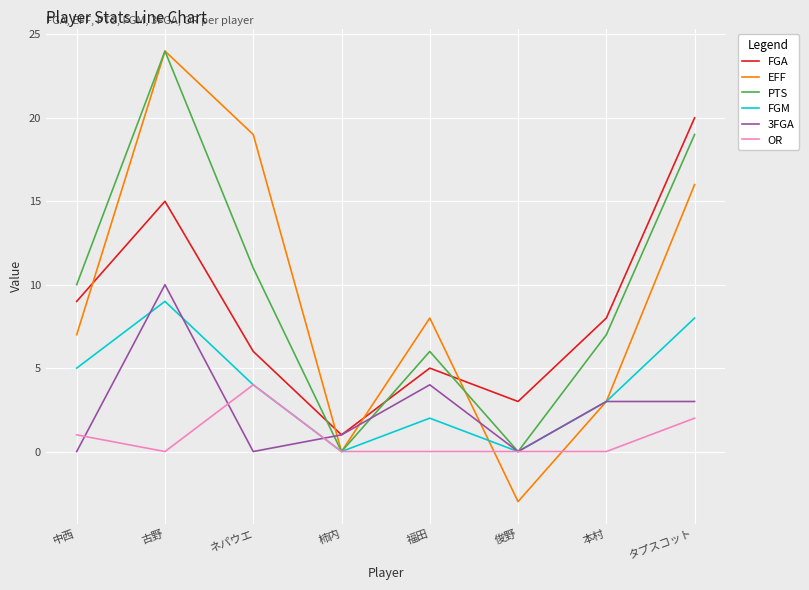

What are all the series names shown in the legend?

FGA, EFF, PTS, FGM, 3FGA, OR